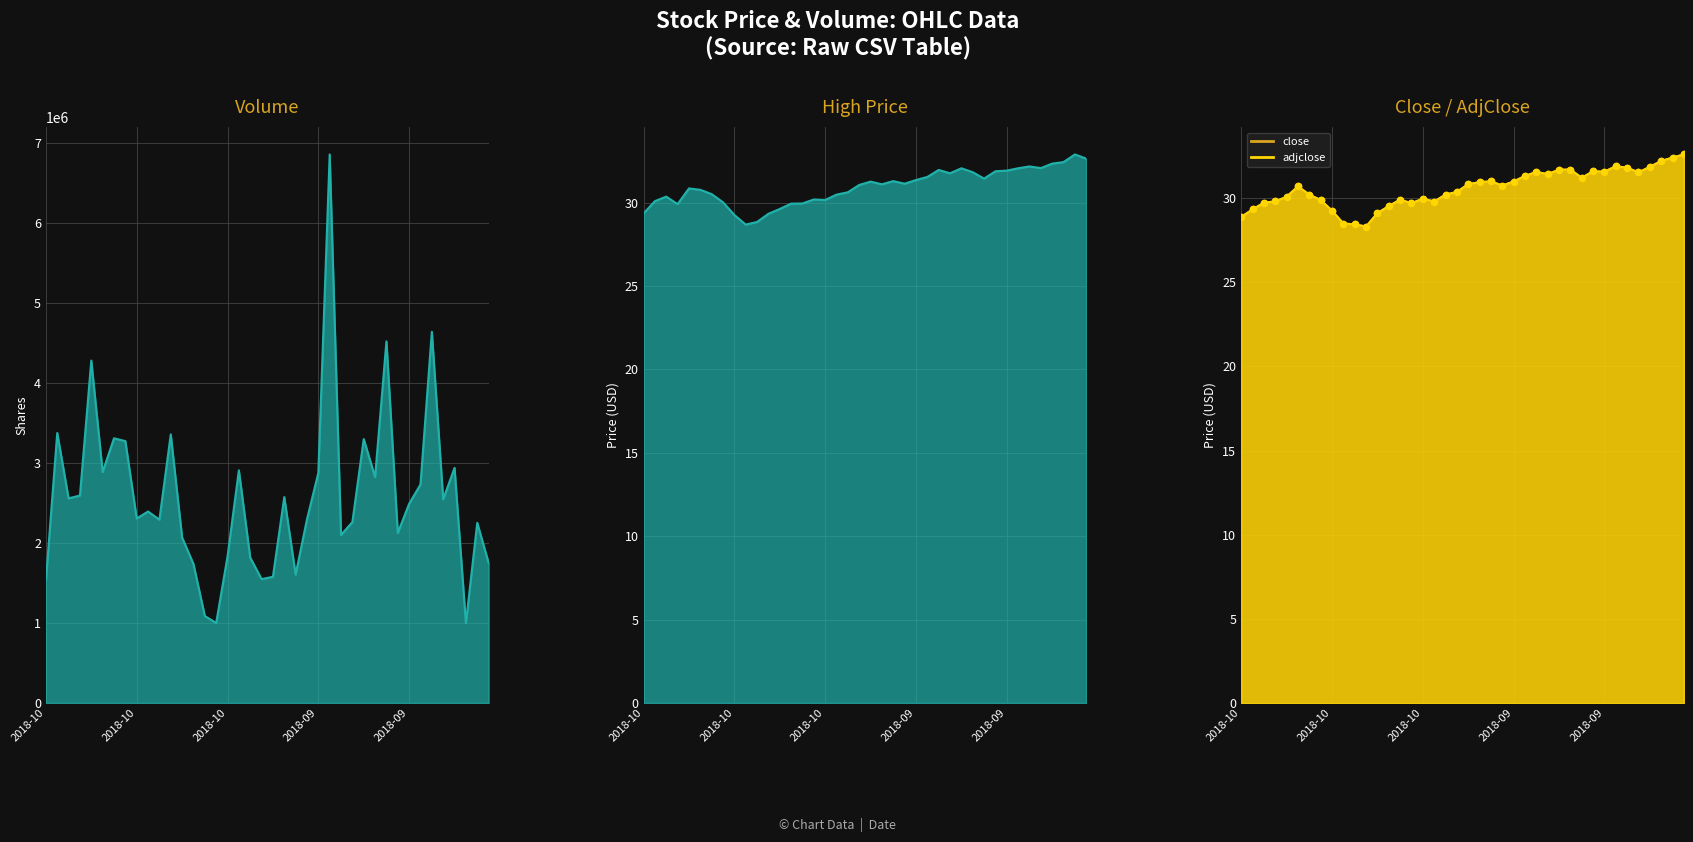

Which series has the widest spread of Y values?

volume